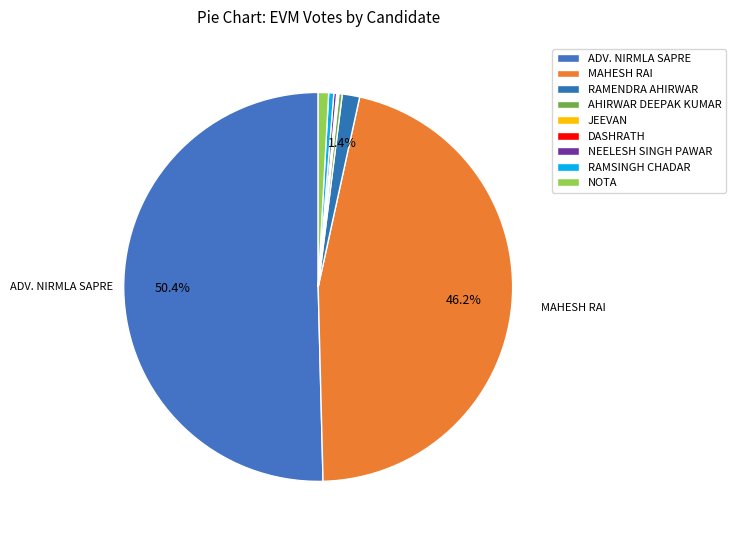

Does any single category account for the majority?

Yes